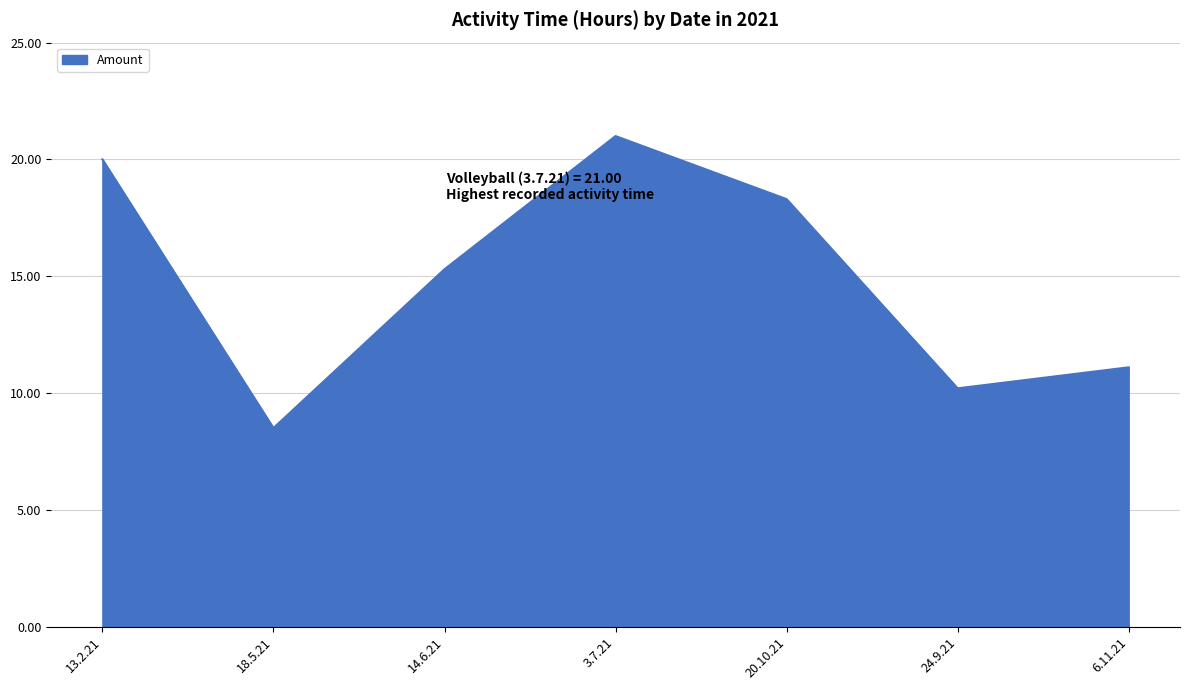

What is the change in value from 13.2.21 to 3.7.21?

+1.0